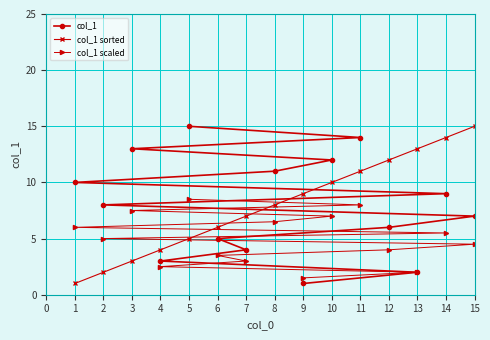

True or false: col_1 has a value of 22.6 at 11.

False